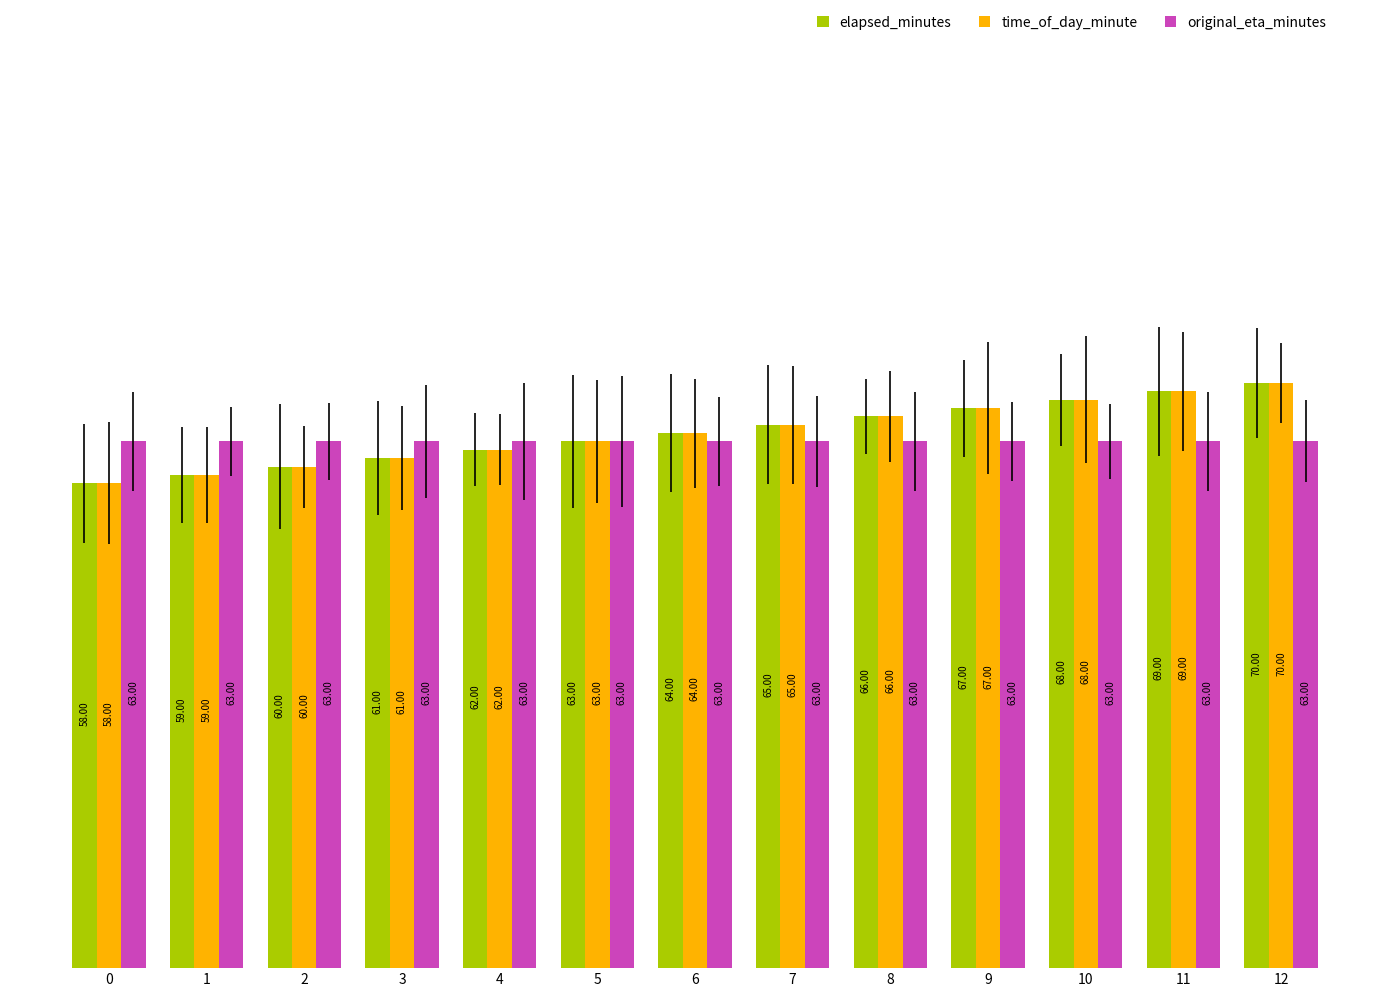

What is the total value across all series at 10?

199